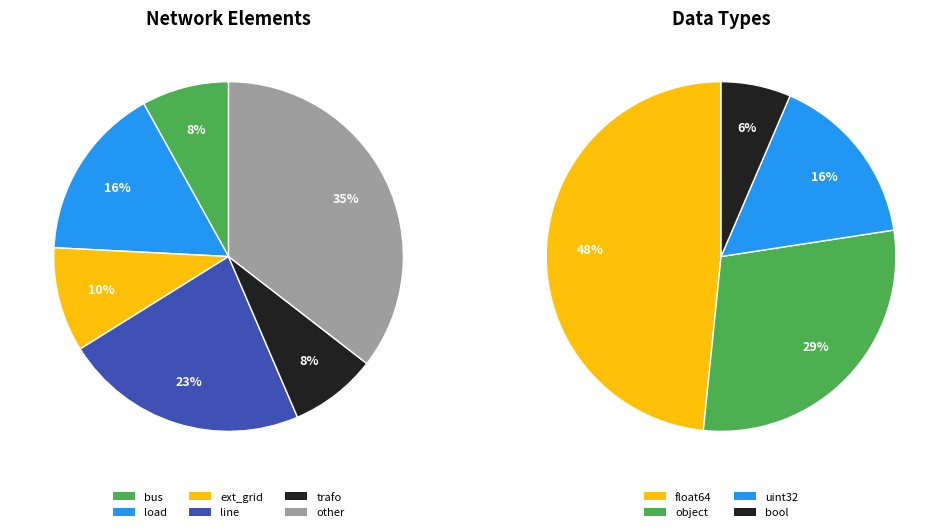

What is the largest slice in the pie chart?

other